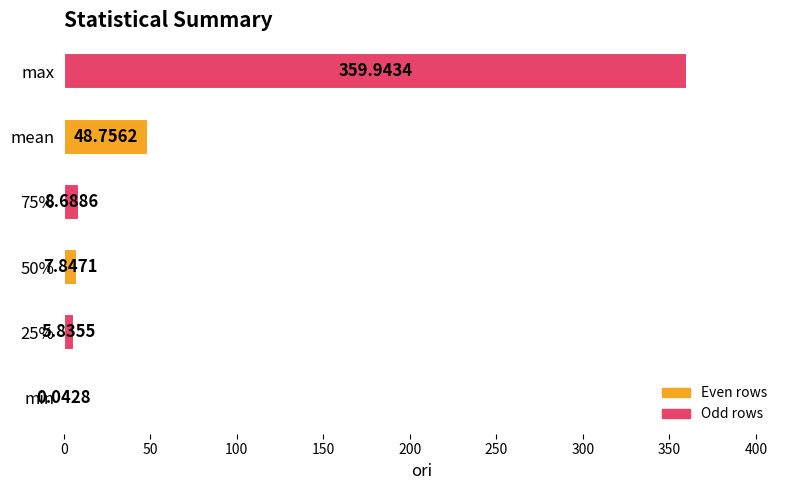

What is the change in value from 25% to 50%?

+2.0